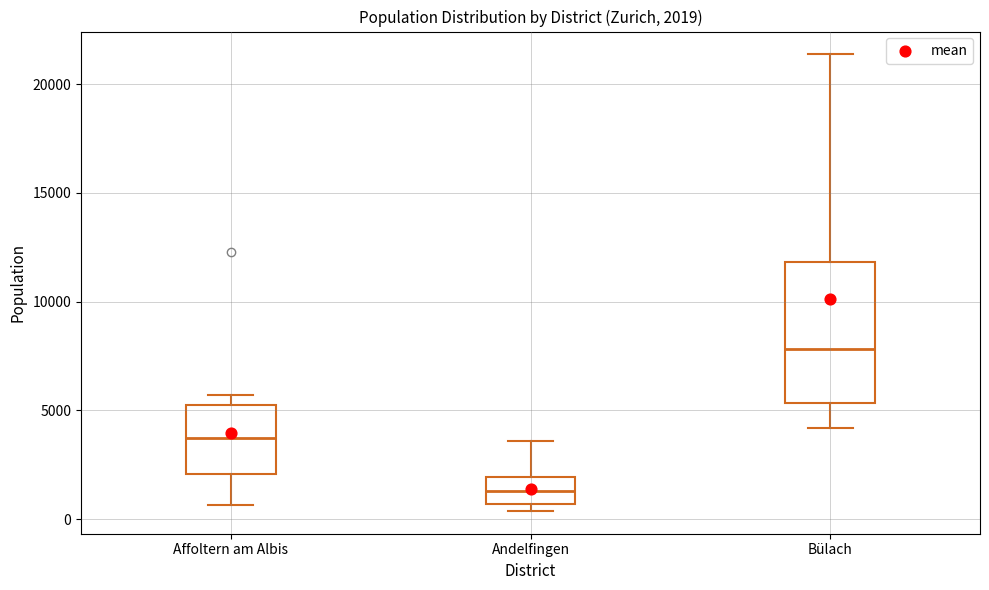

Which box's median line is the lowest?

Andelfingen